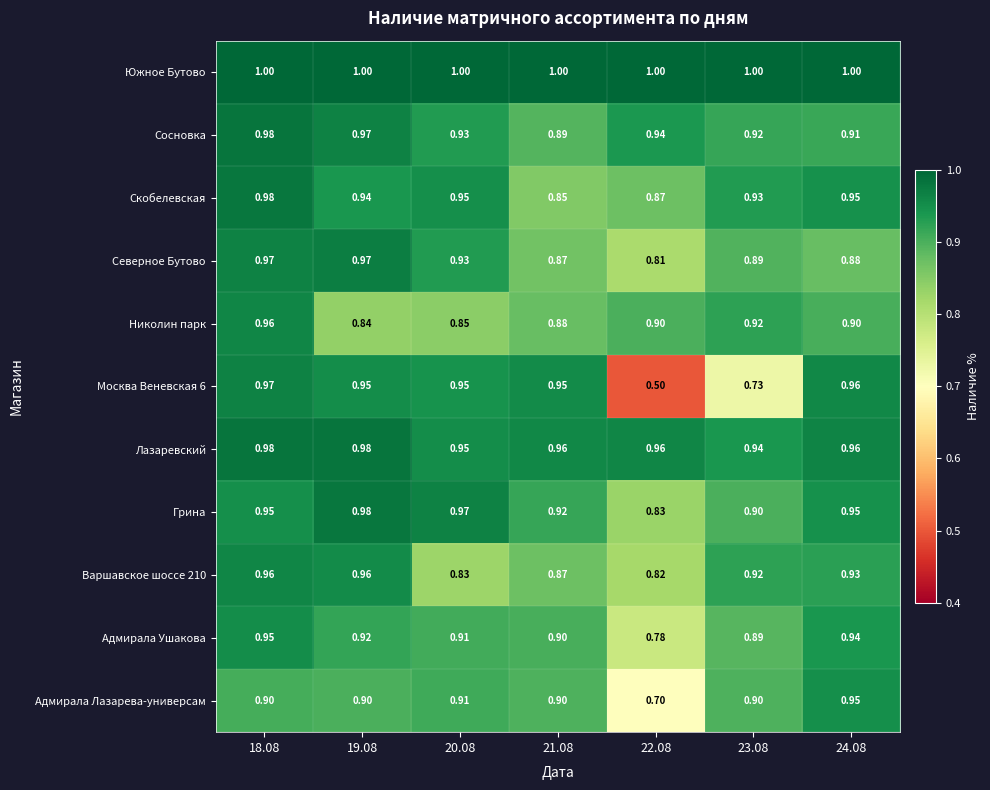

Is the value of Северное Бутово at 20.08 greater than the value of Южное Бутово at 19.08?

No